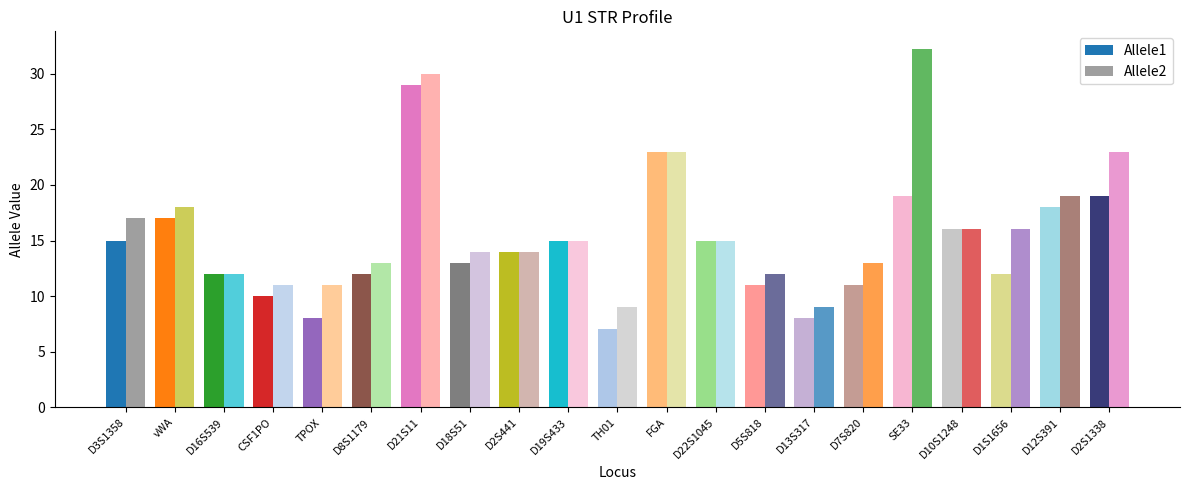

List the series in order of their peak value, lowest first.

Allele1, Allele2